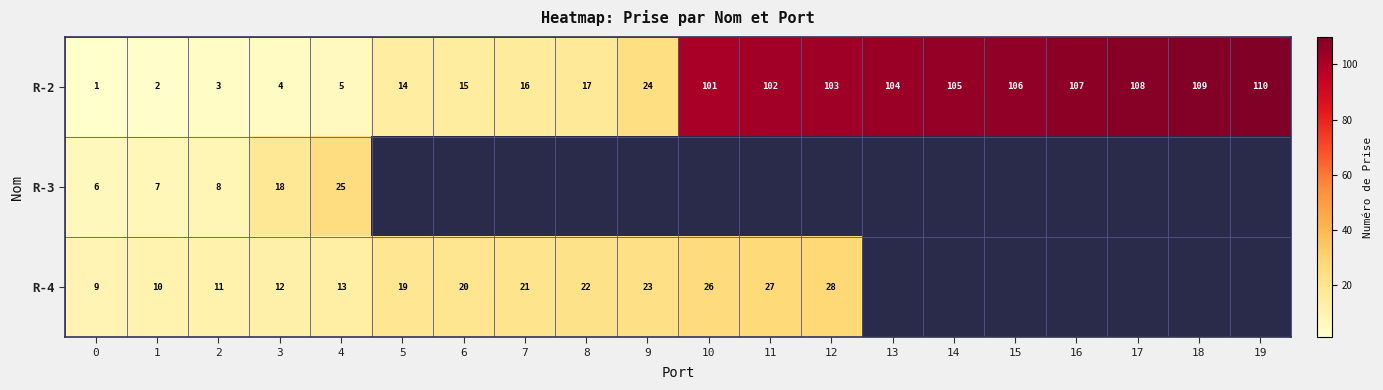

The value of R-3 at 3 is 18. True or false?

True